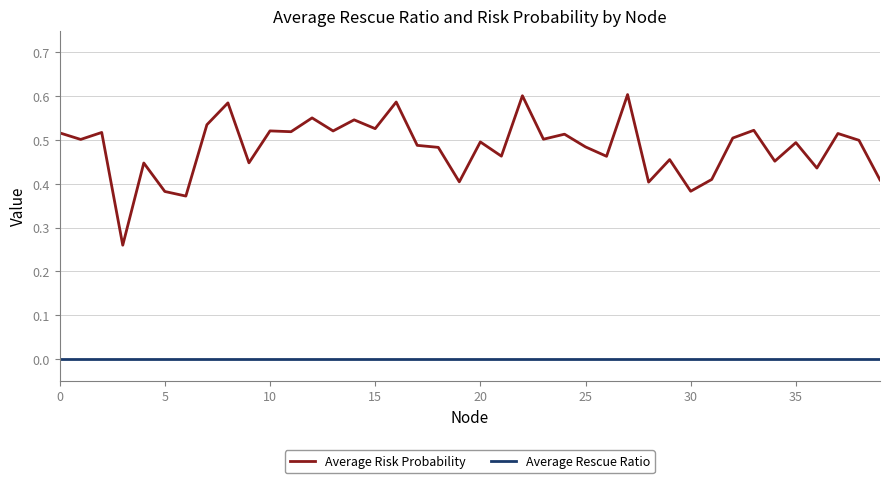

Which series has the widest spread of values?

Average Risk Probability